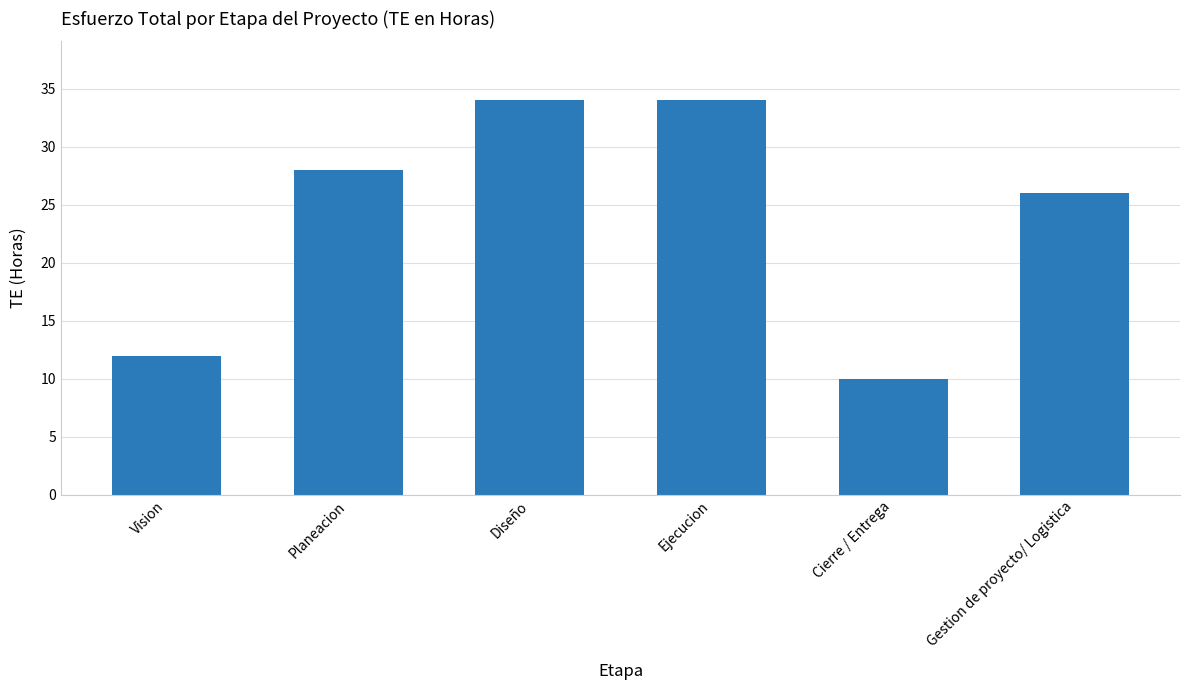

The value at Ejecucion is 34. True or false?

True